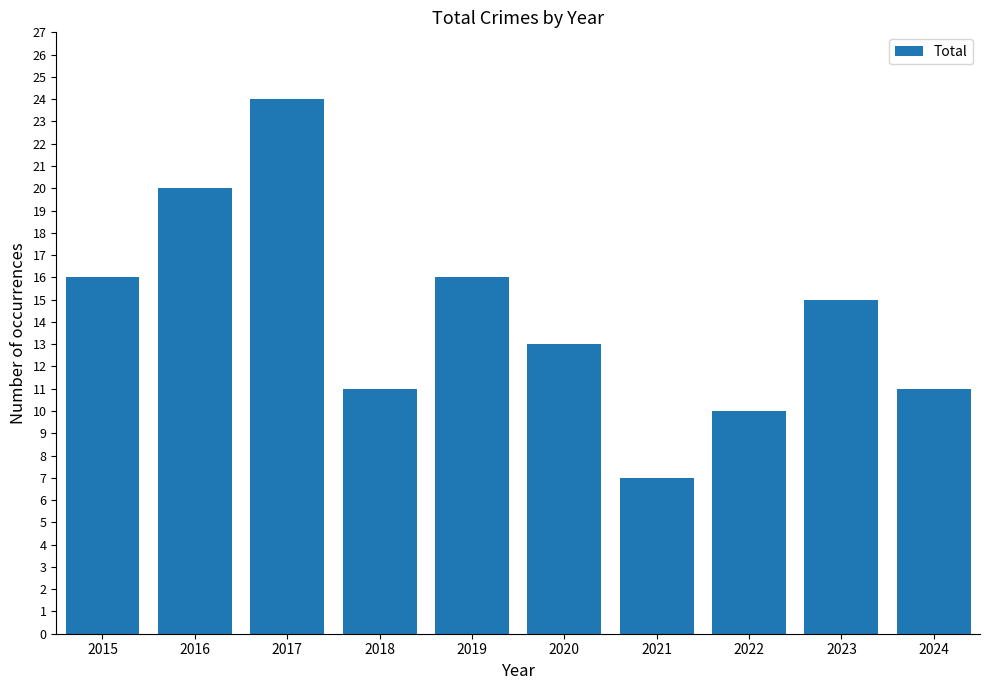

Count the number of categories in the chart.

10